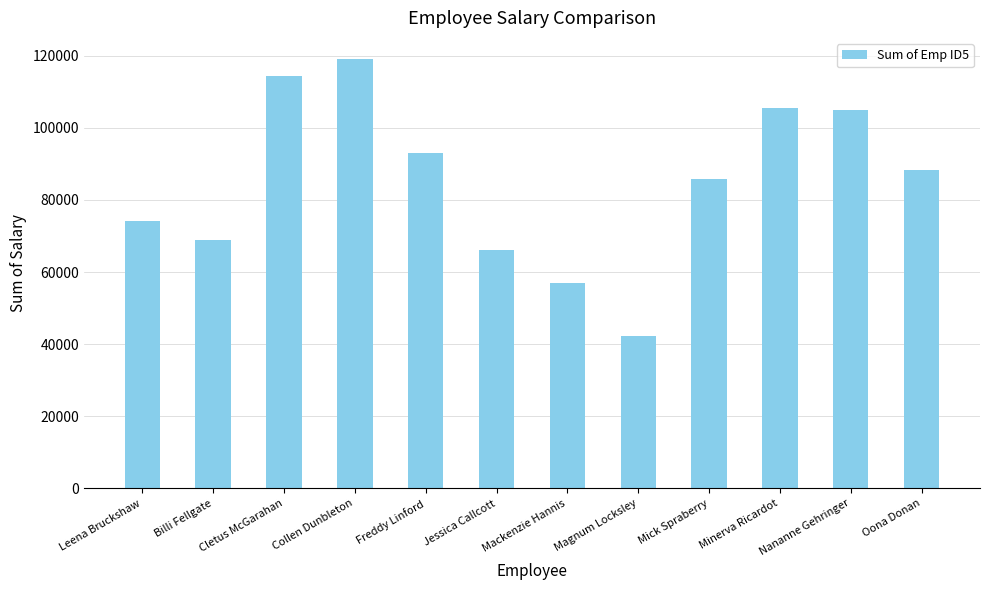

Which has a higher value, Nananne Gehringer or Billi Fellgate?

Nananne Gehringer